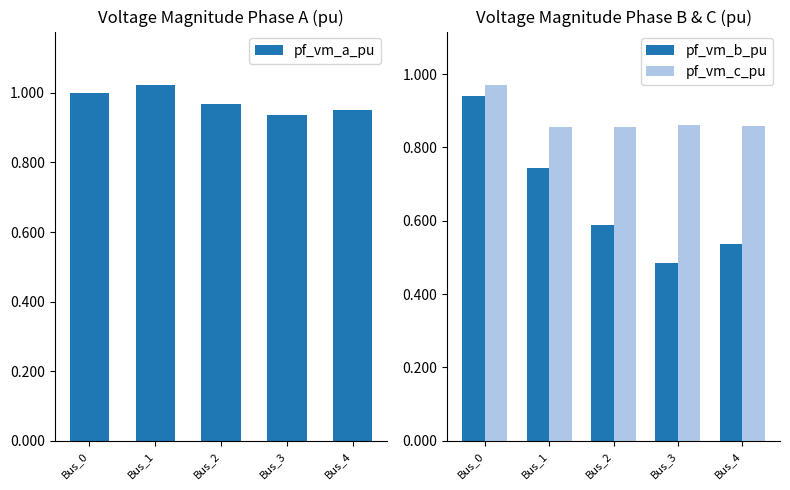

At which label is pf_vm_b_pu closest to 0?

Bus_3